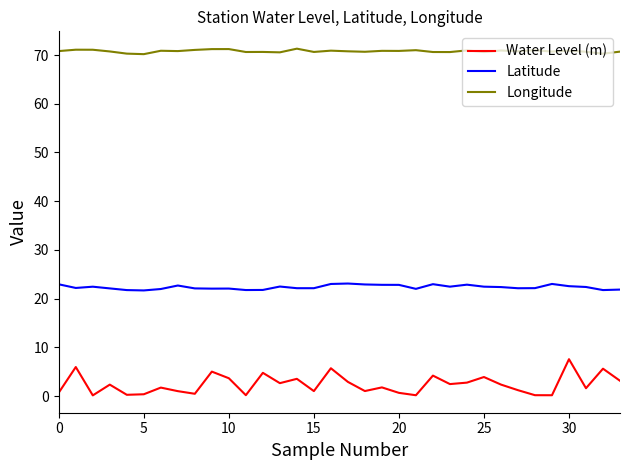

True or false: Latitude and Water Level (m) cross at least once.

False